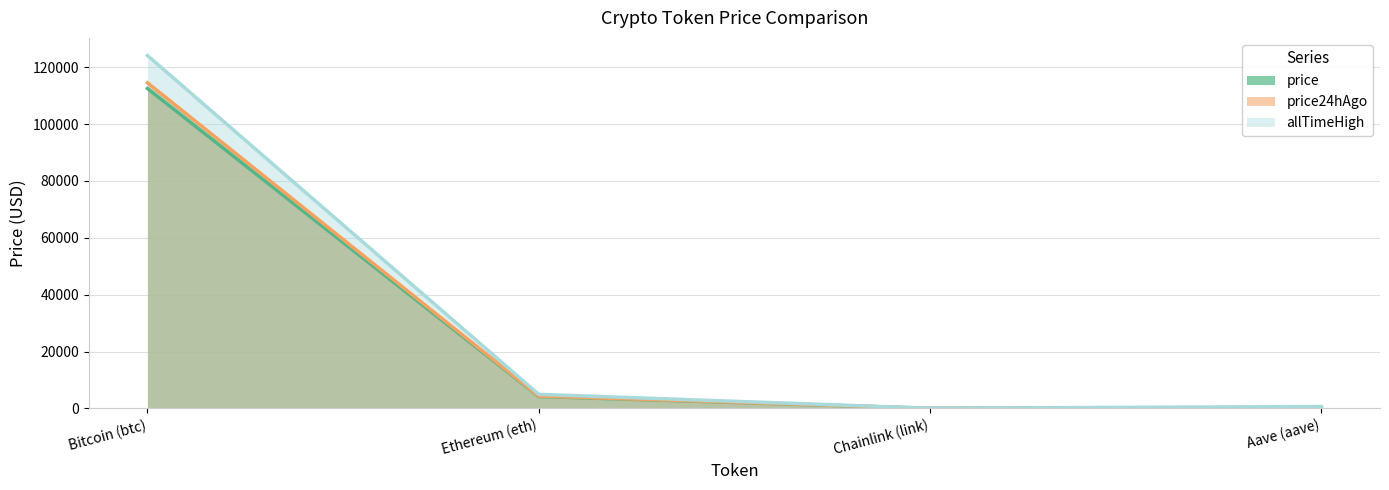

Rank the categories by price value from highest to lowest.

Bitcoin (btc), Ethereum (eth), Aave (aave), Chainlink (link)